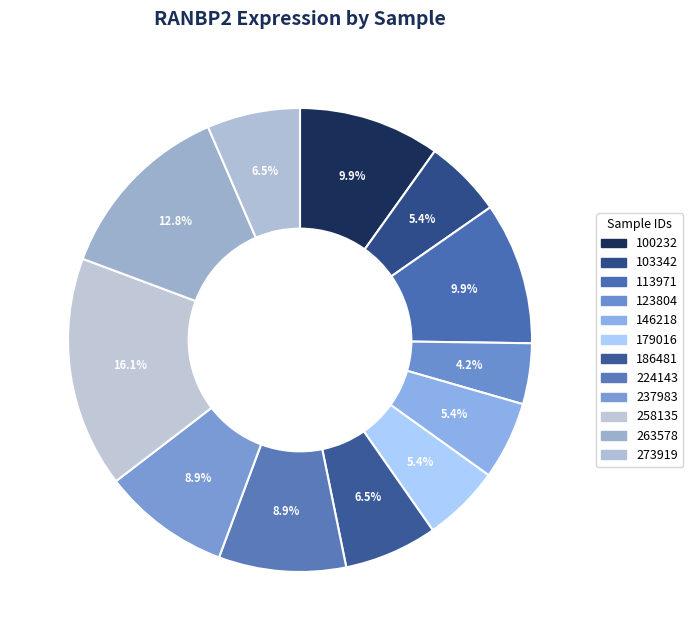

Is there a majority slice in this chart?

No